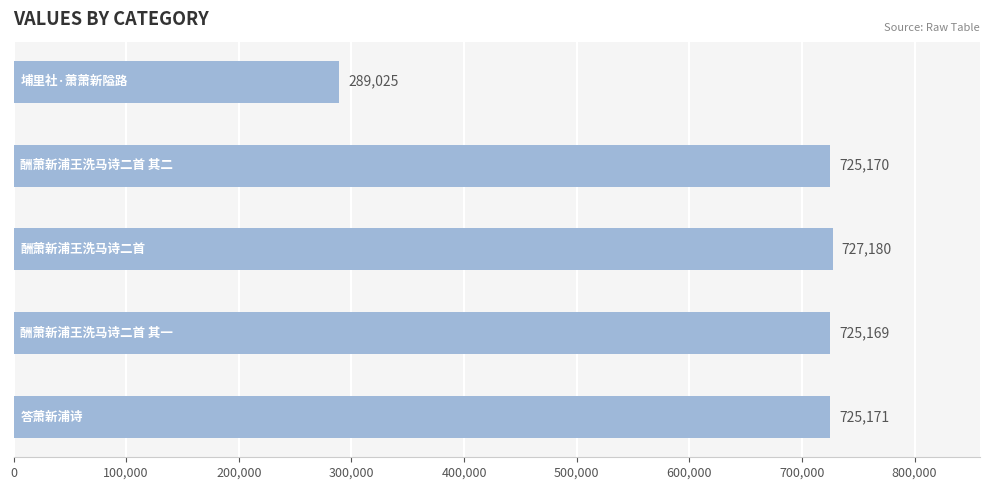

What is the difference between the maximum and second lowest values?

2011